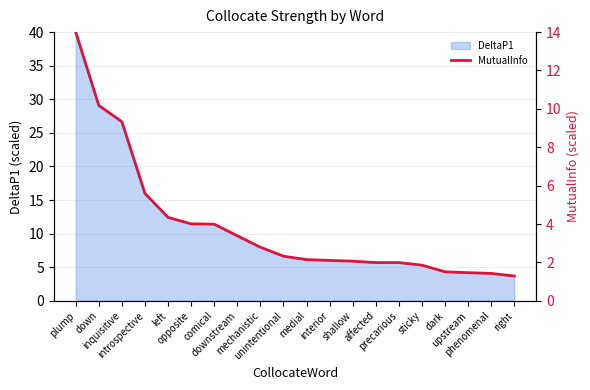

What is the maximum value for DeltaP1?

40.0